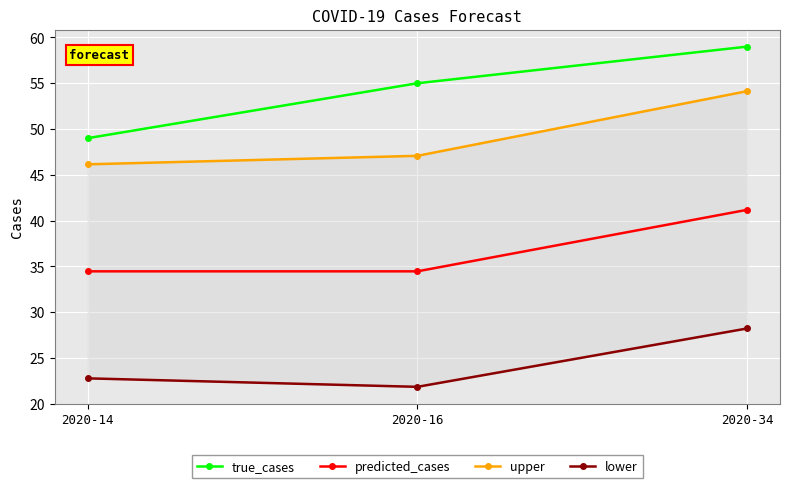

What are all the series names shown in the legend?

true_cases, predicted_cases, upper, lower